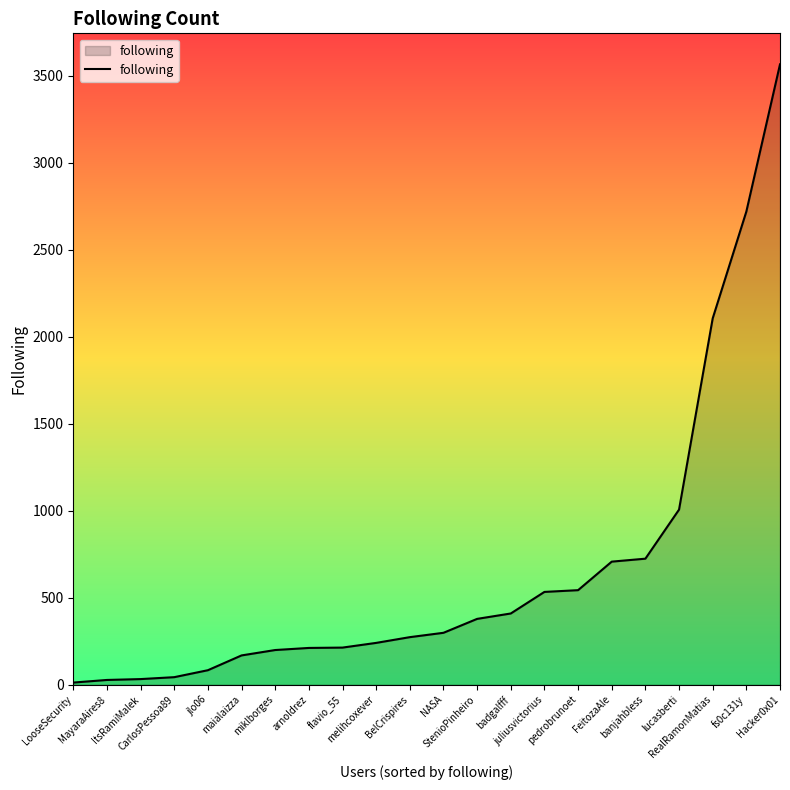

What is the difference between the maximum and minimum values?

3553